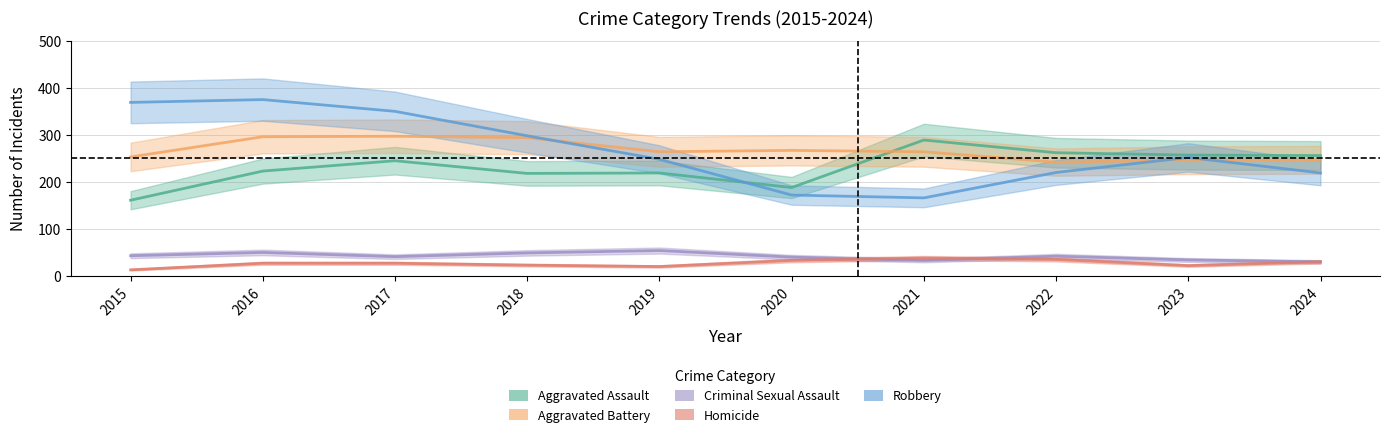

In Homicide, how many points are lower than both neighbors (excluding endpoints)?

2